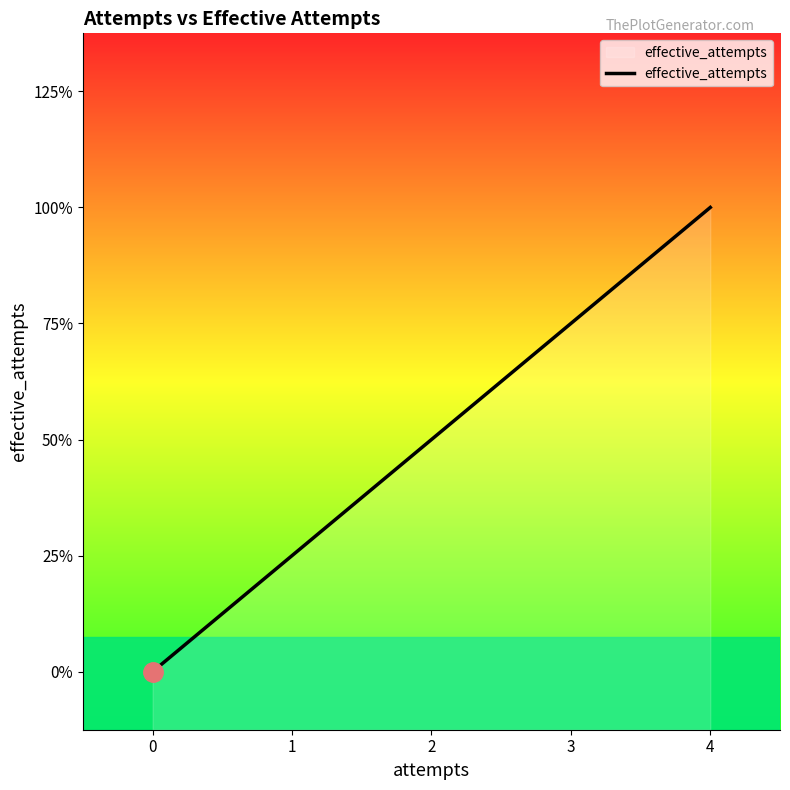

How many values are between 1 and 3?

3